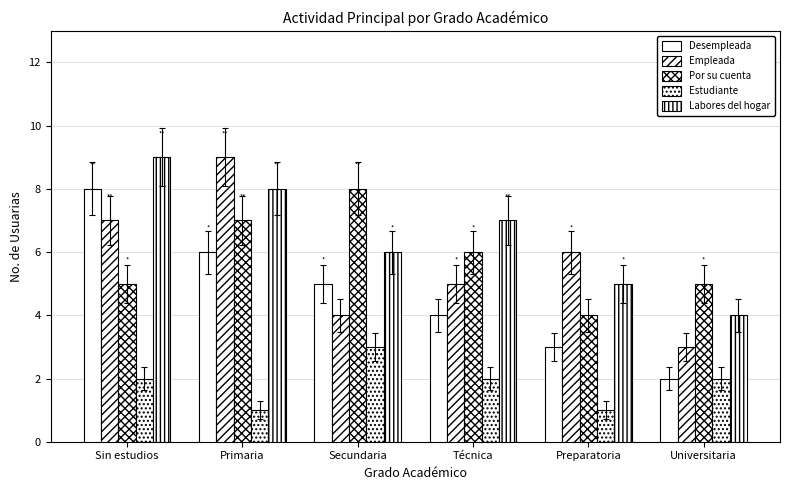

Rank the categories by Por su cuenta value from lowest to highest.

Preparatoria, Sin estudios, Universitaria, Técnica, Primaria, Secundaria